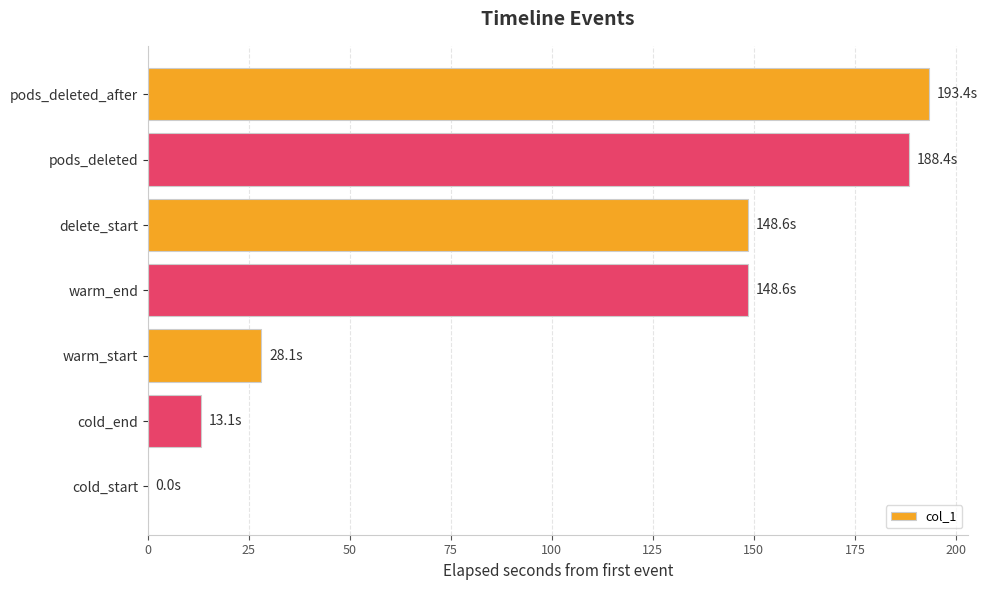

What is the sum of all values?

720.2